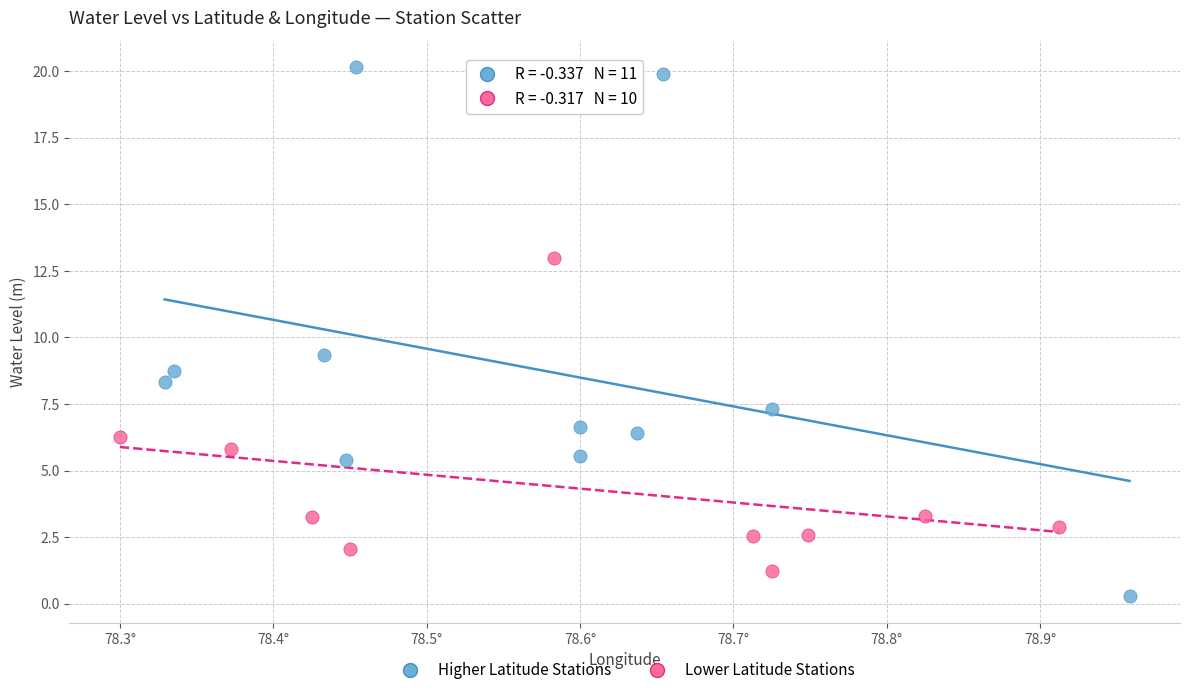

Which series has the widest spread of Y values?

Higher Latitude Stations